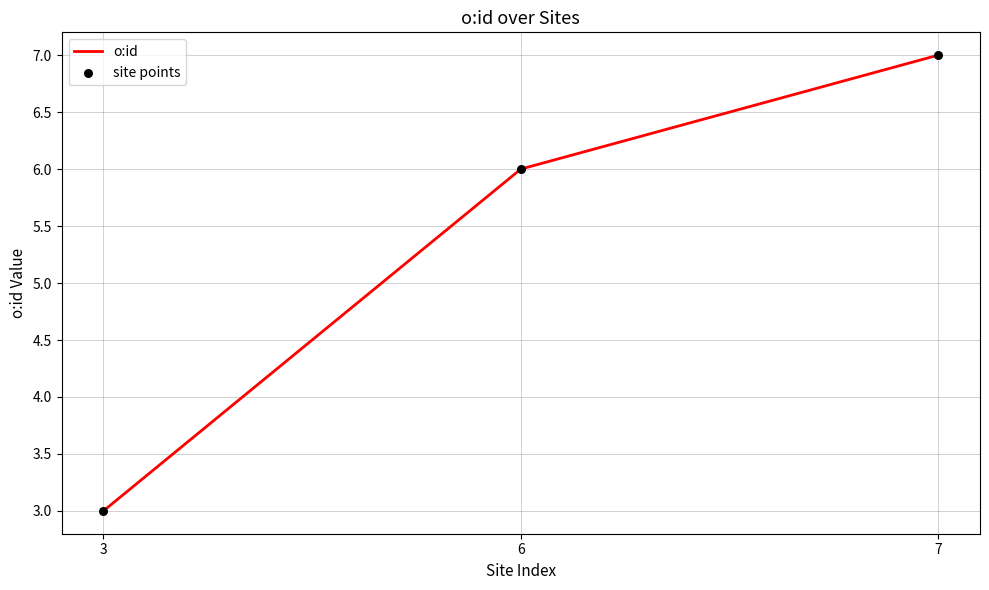

What is the change in value from 3 to 6?

+3